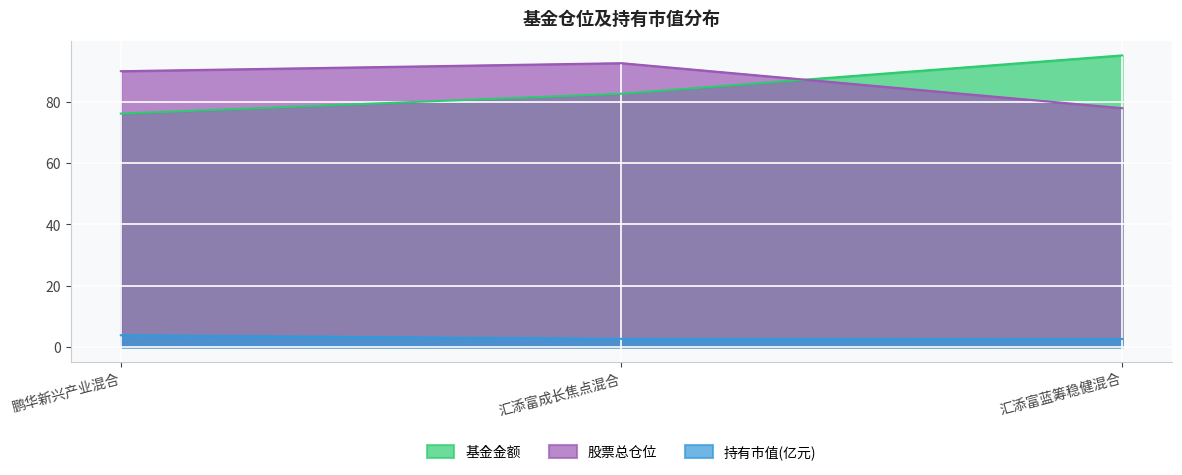

At which label is 持有市值(亿元) closest to 3?

汇添富成长焦点混合